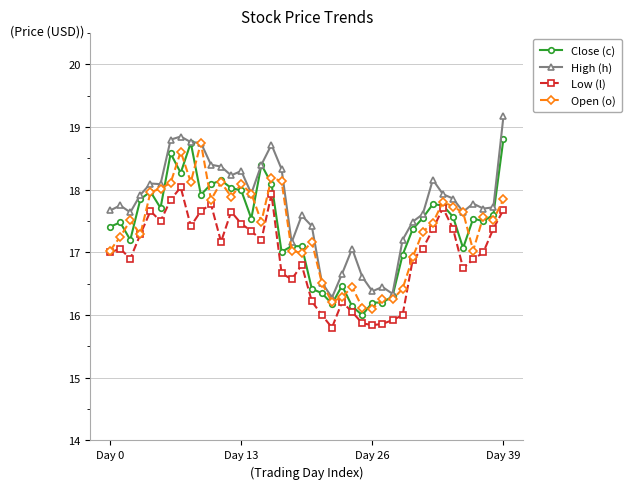

True or false: Low (l) has more than 1 interior local peaks.

True